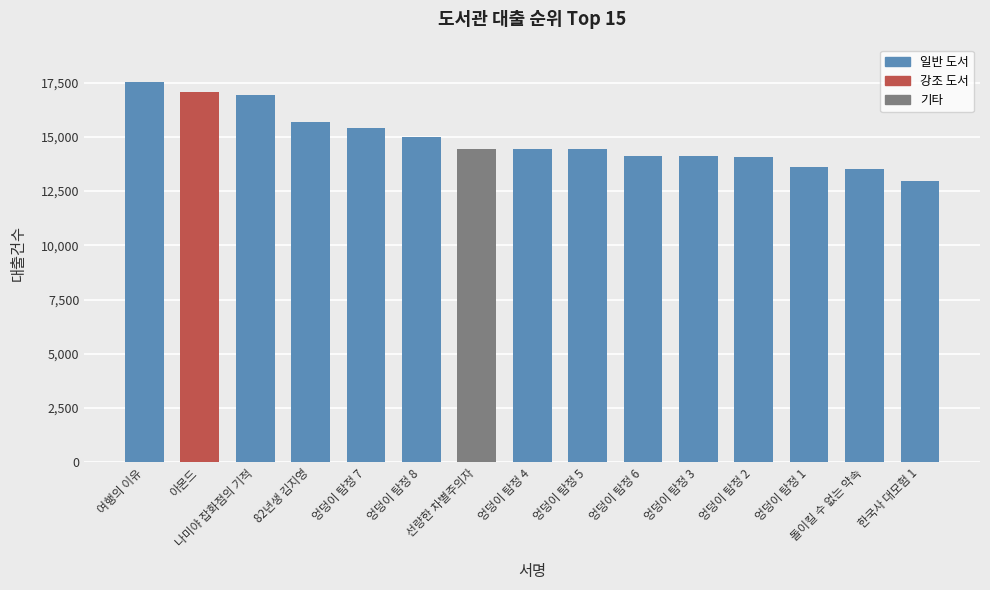

What is the maximum value shown in the chart?

17511